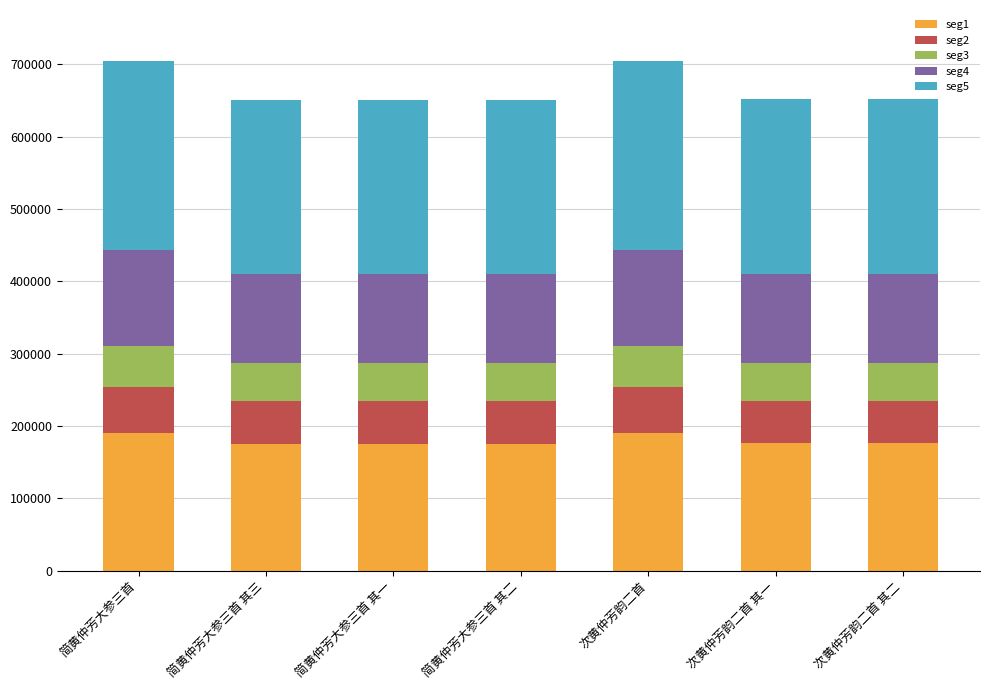

What is the sum of all seg1 values?

1260329